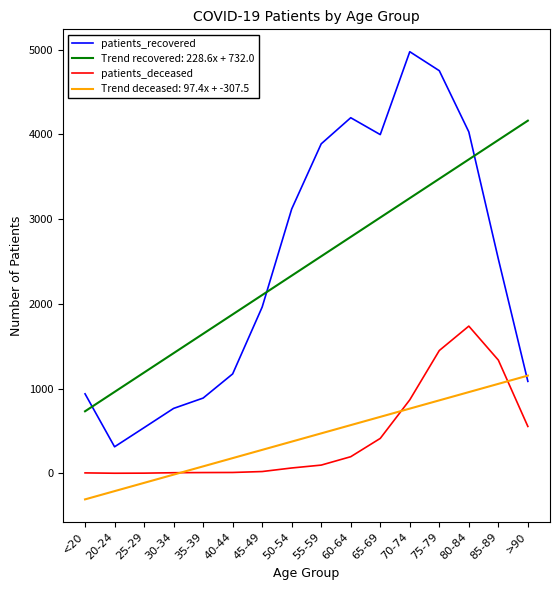

The value of Trend deceased: 97.4x + -307.5 at 60-64 is 368.4. True or false?

False